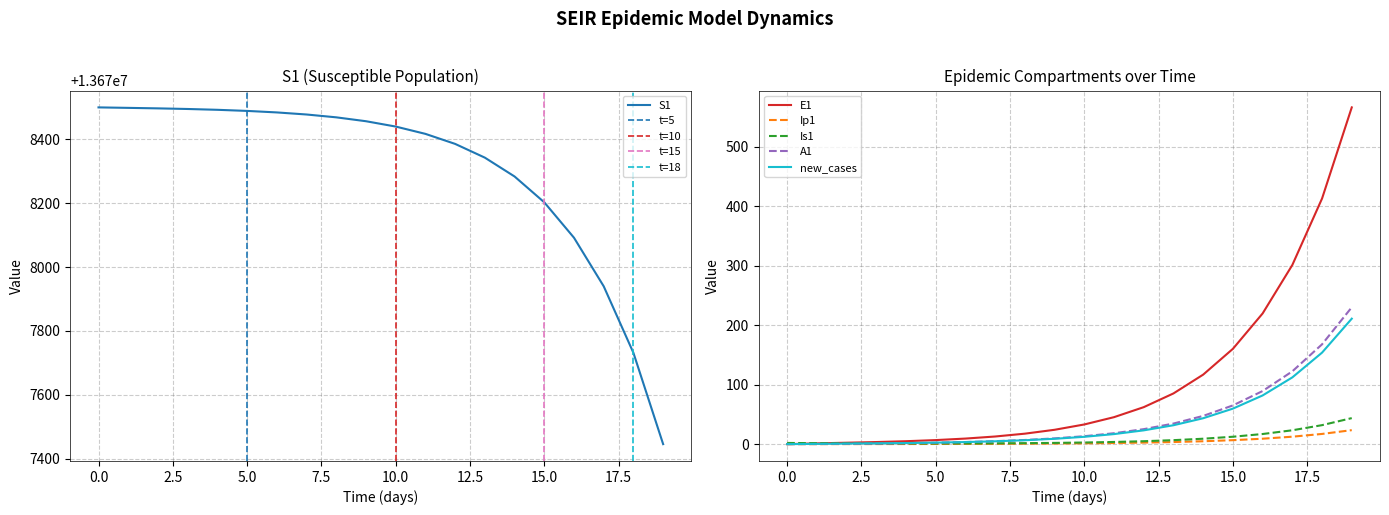

At which label is Is1 closest to 22?

17